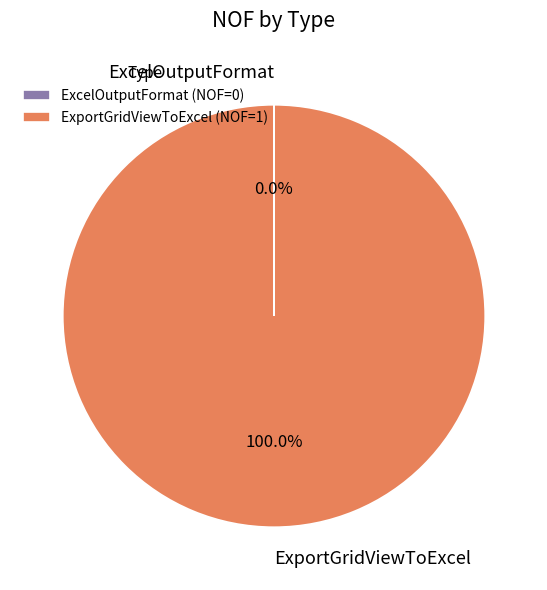

Is there any slice that represents more than half of the pie?

Yes